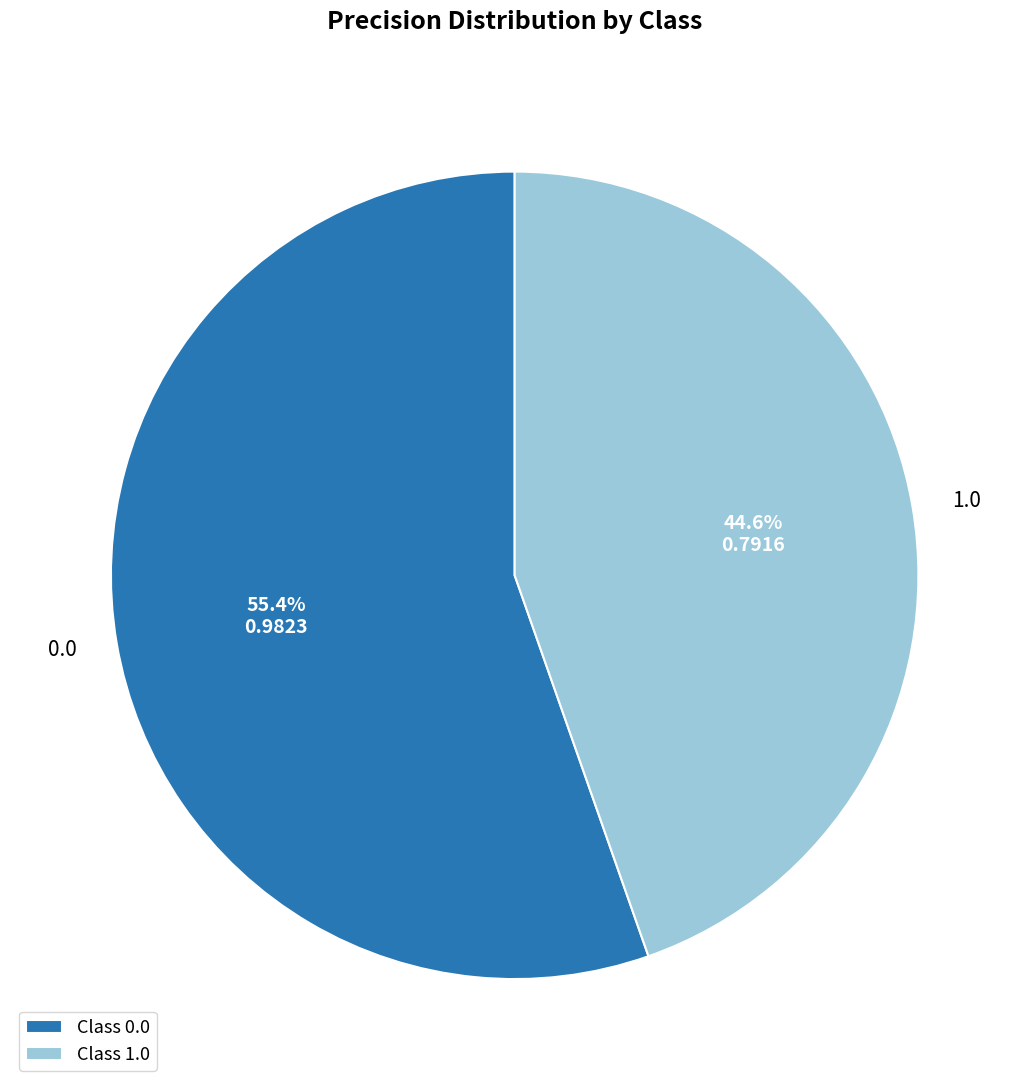

Rank the categories by value from highest to lowest.

0.0, 1.0